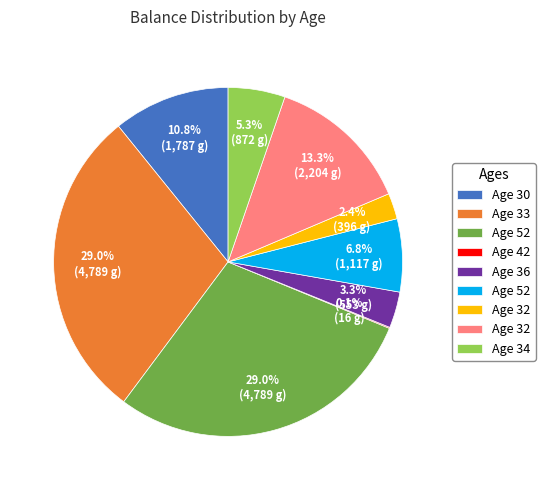

To the nearest percent, what is the average slice percentage?

11%